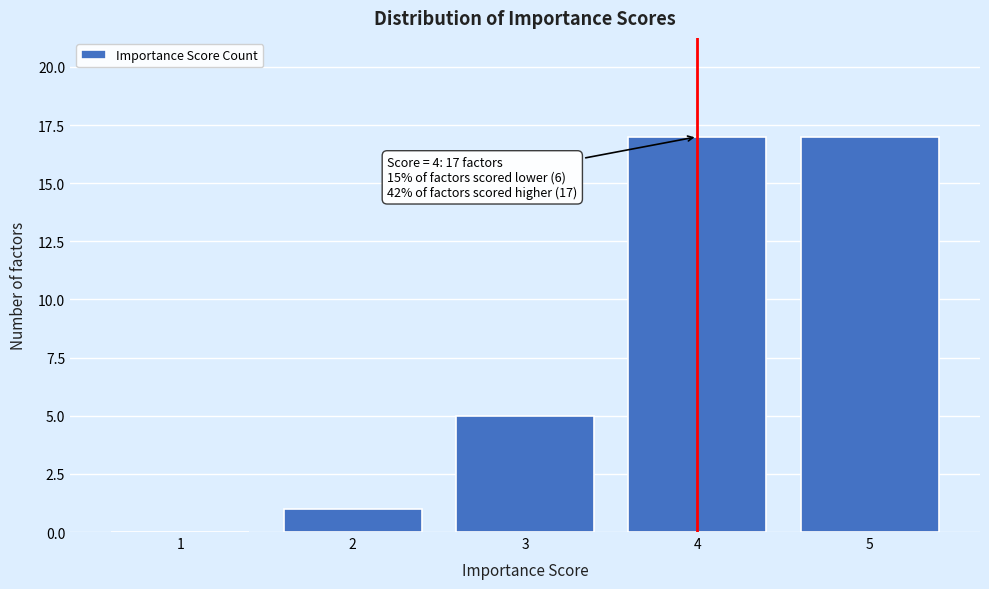

Reading left to right, what are all the values shown in this chart?

1=0	2=1	3=5	4=17	5=17